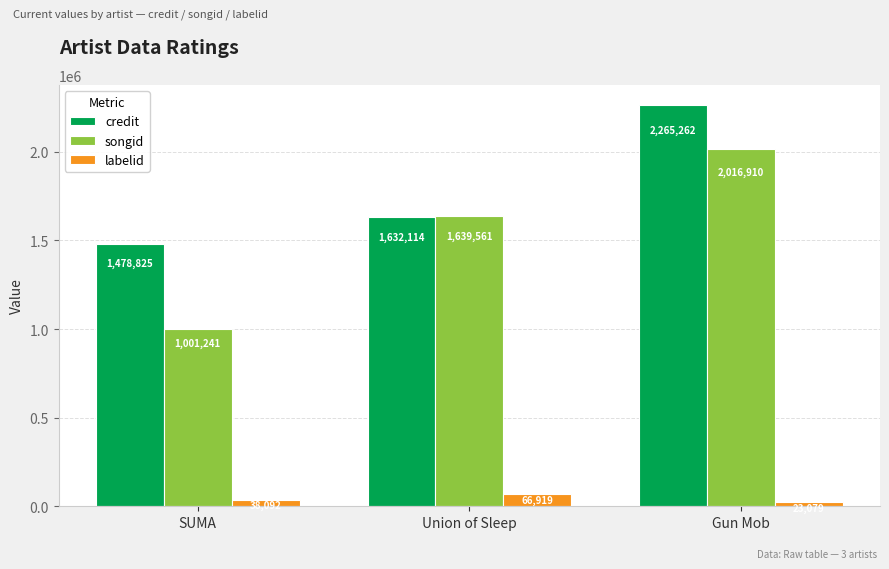

What value does the labelid series have at Gun Mob?

23079